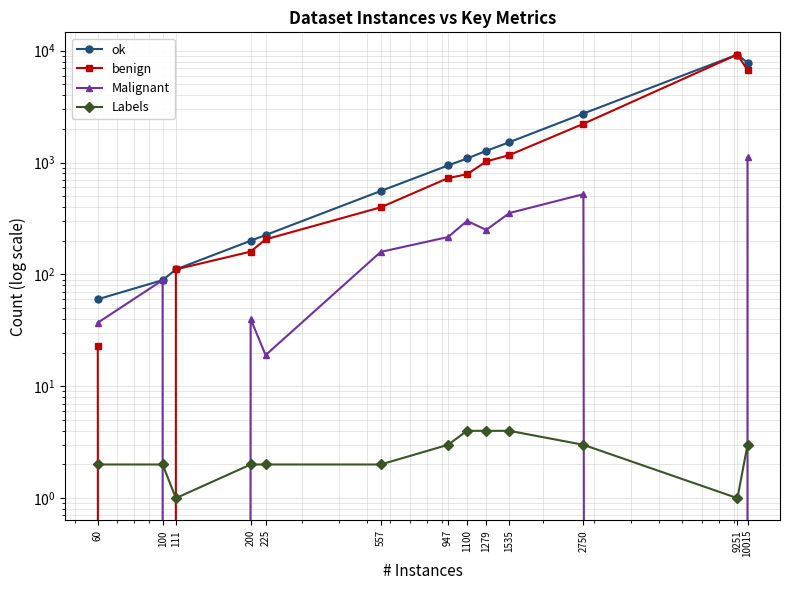

Which category has the lowest value in the ok series?

60